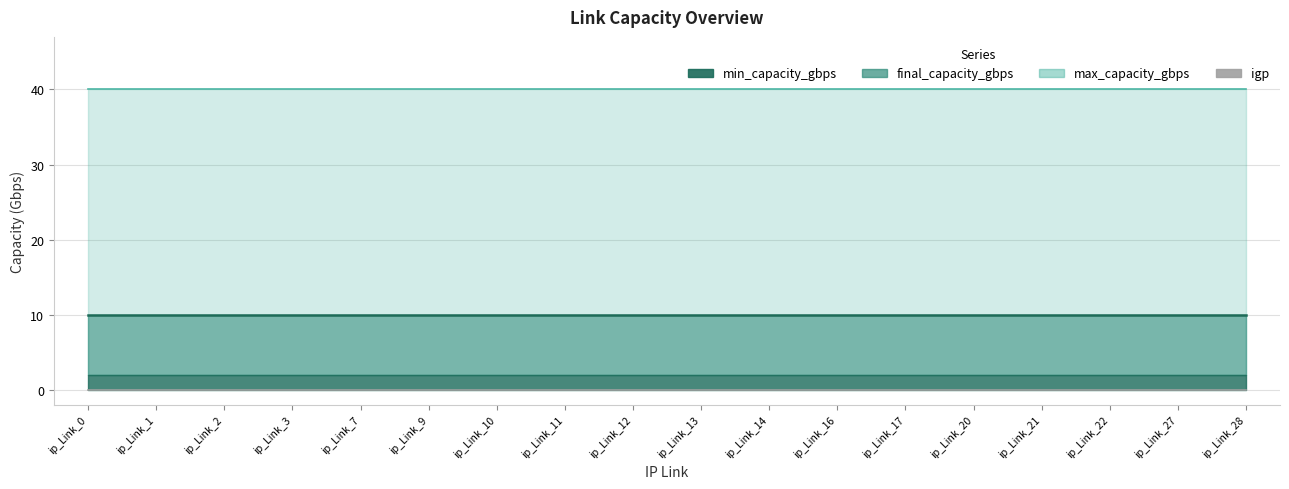

Count the number of data series in this chart.

4